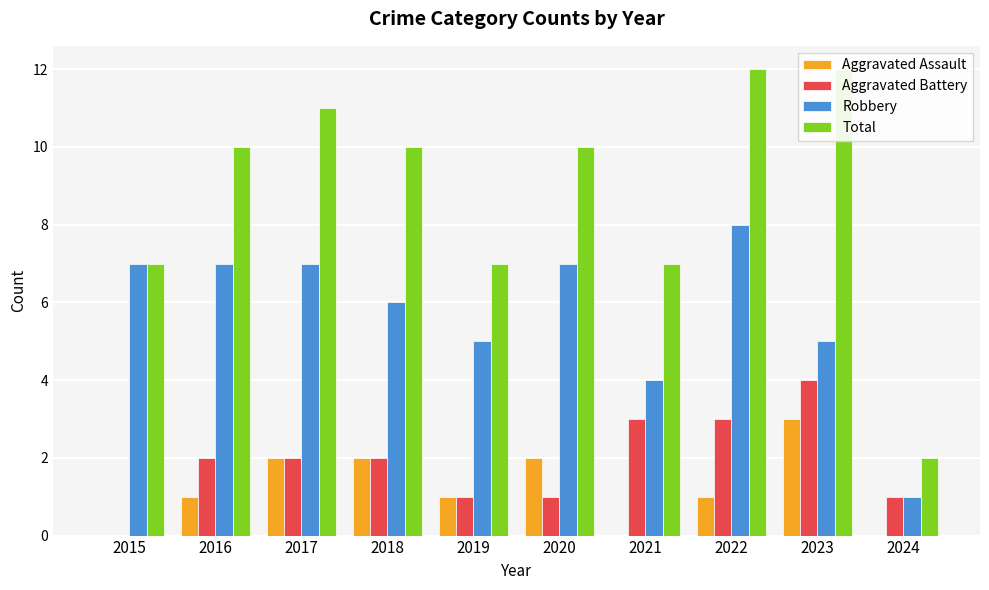

Does the chart contain stacked bars?

No